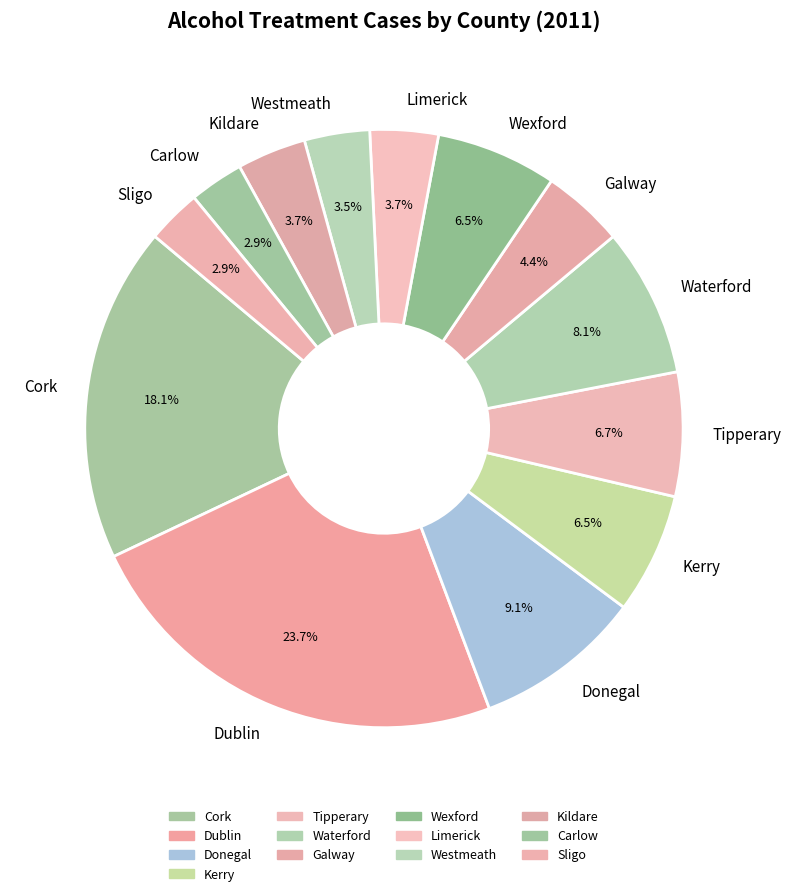

Does Carlow account for over 50% of the chart?

No